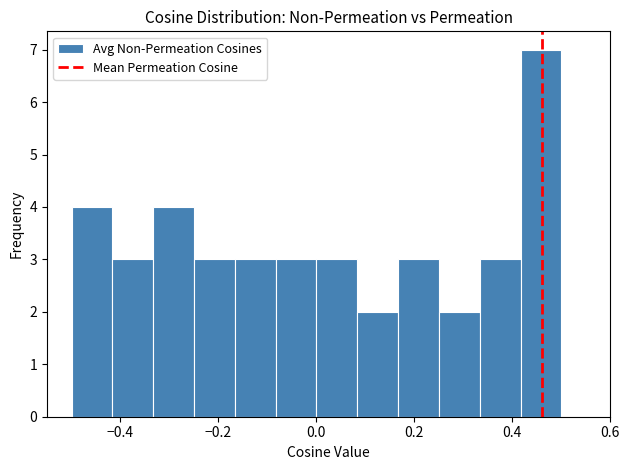

Reading left to right, transcribe this chart: for each bar, give the range it covers on the x-axis and its height. Neither the bar edges nor the heights are printed on the chart, so give them approximately, as read against the axes.

-0.50 to -0.42: 4
-0.42 to -0.34: 3
-0.34 to -0.24: 4
-0.24 to -0.16: 3
-0.16 to -0.08: 3
-0.08 to 0.00: 3
0.00 to 0.08: 3
0.08 to 0.16: 2
0.16 to 0.26: 3
0.26 to 0.34: 2
0.34 to 0.42: 3
0.42 to 0.50: 7